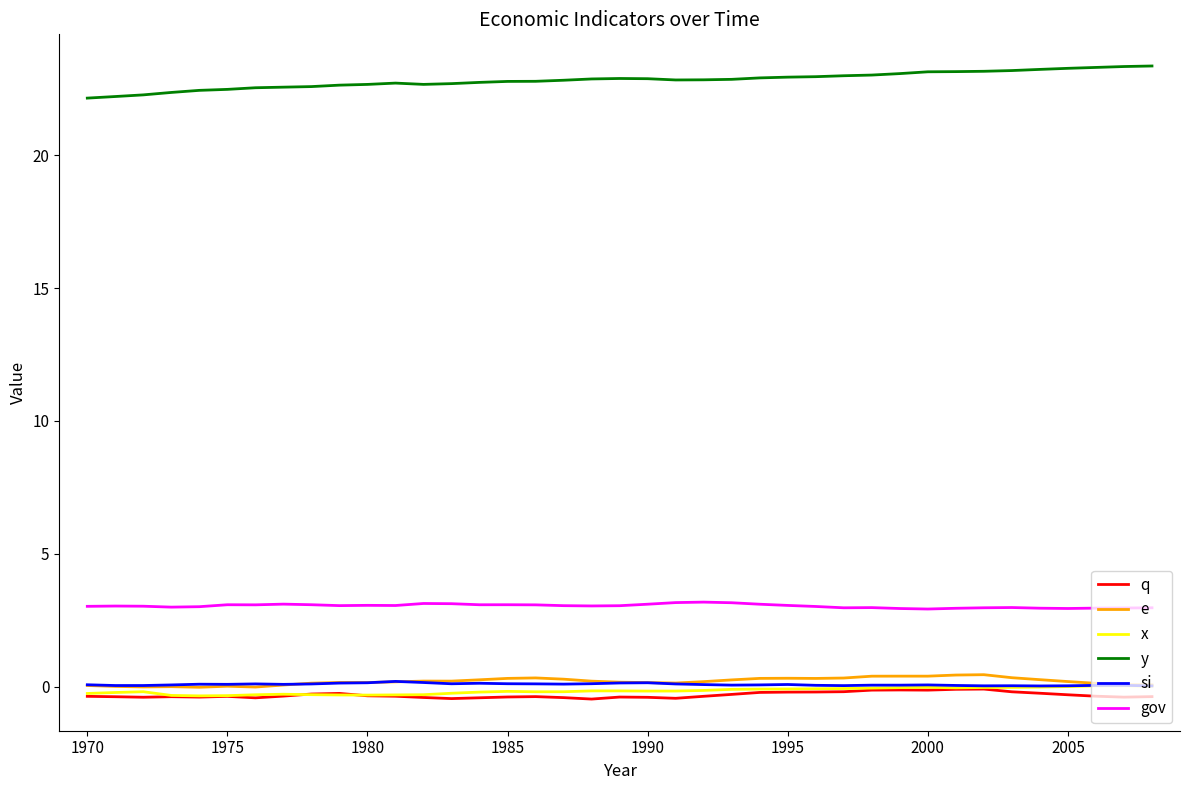

True or false: gov and q intersect in this chart.

False